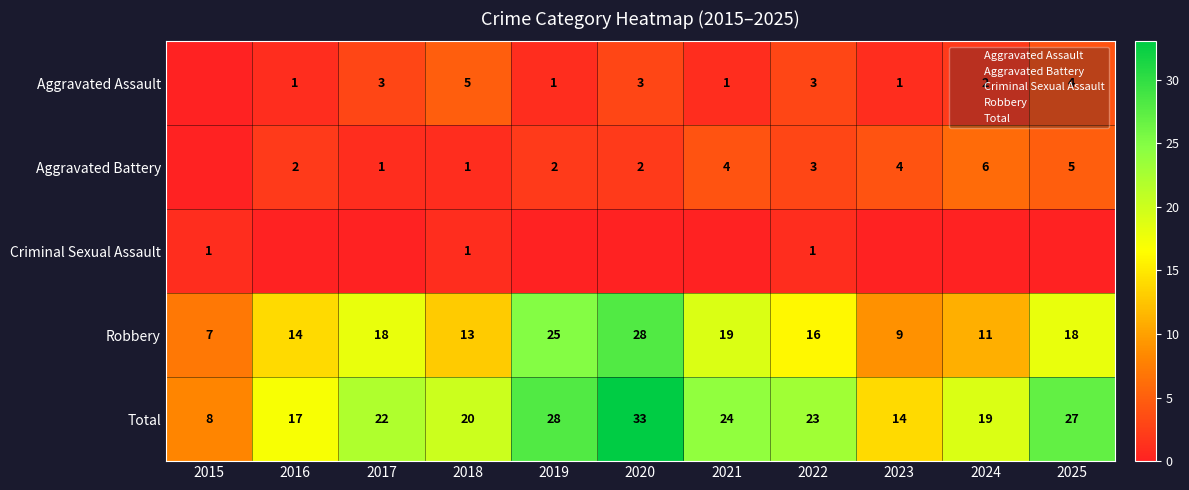

True or false: Total has a value of 28 at 2019.

True